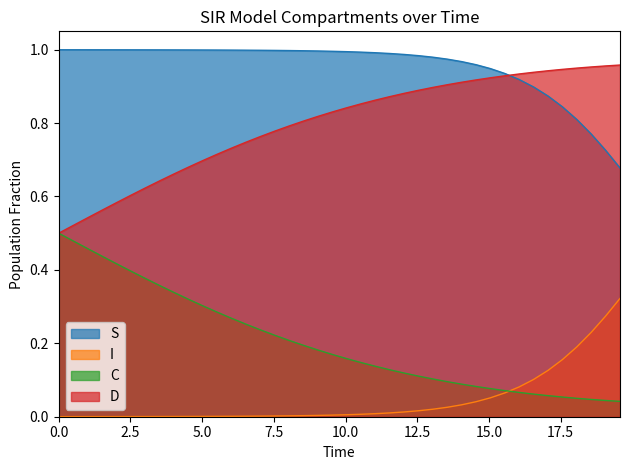

True or false: C and S intersect in this chart.

False